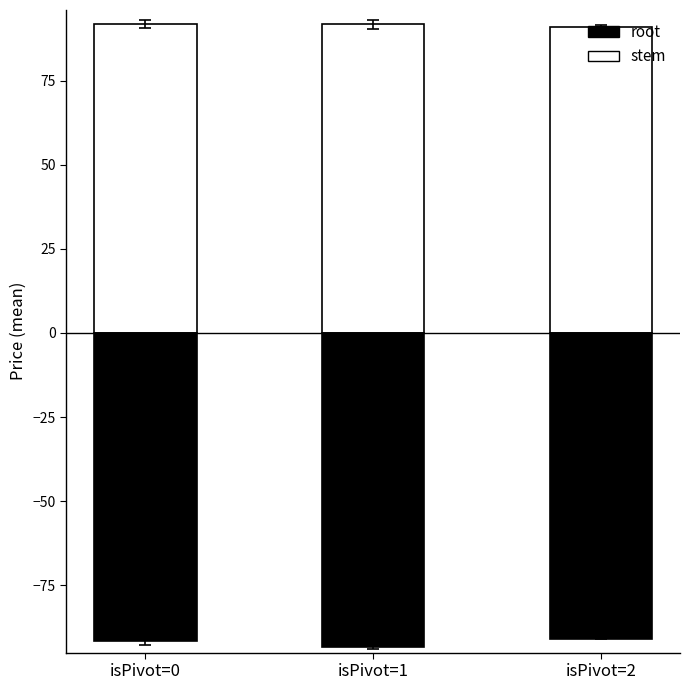

What is the value of the root bar at the 1st from the left?

-91.6